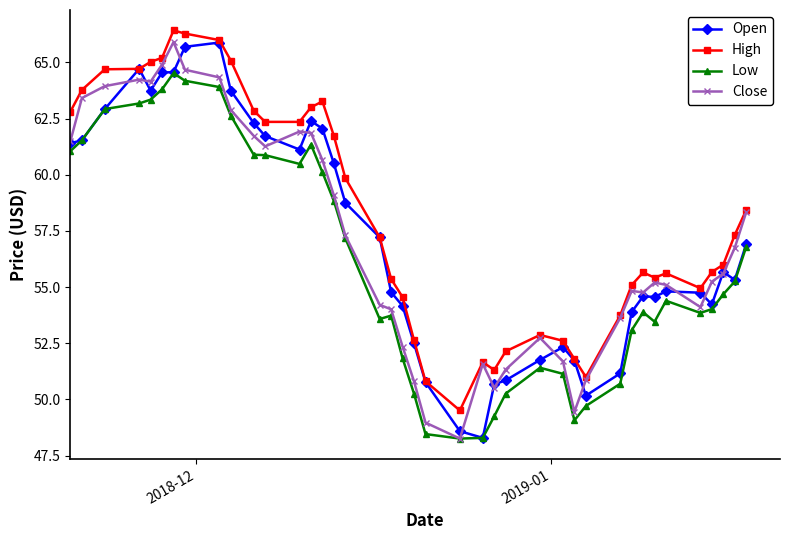

What is the value of the Low point at the 5th from the left?

63.3